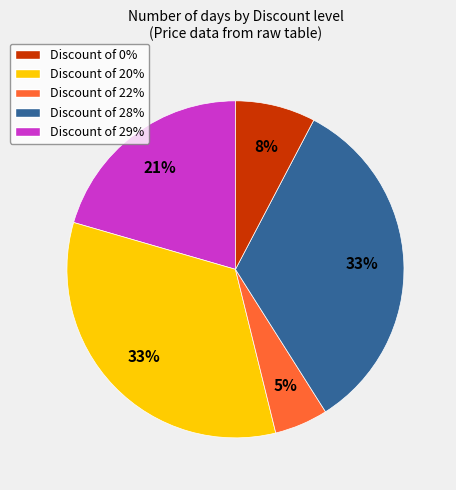

Is there a majority slice in this chart?

No